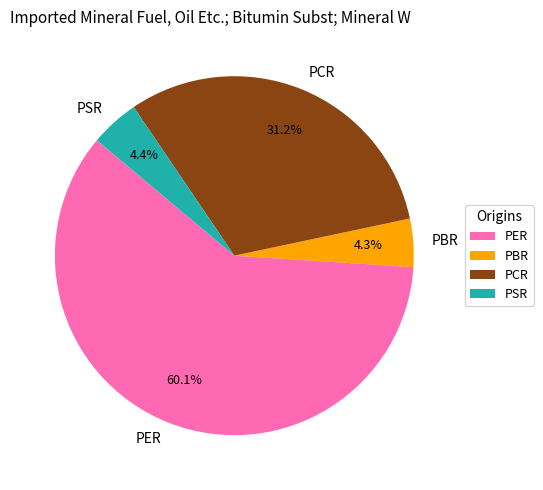

The PCR slice represents 31% of the pie. True or false?

True